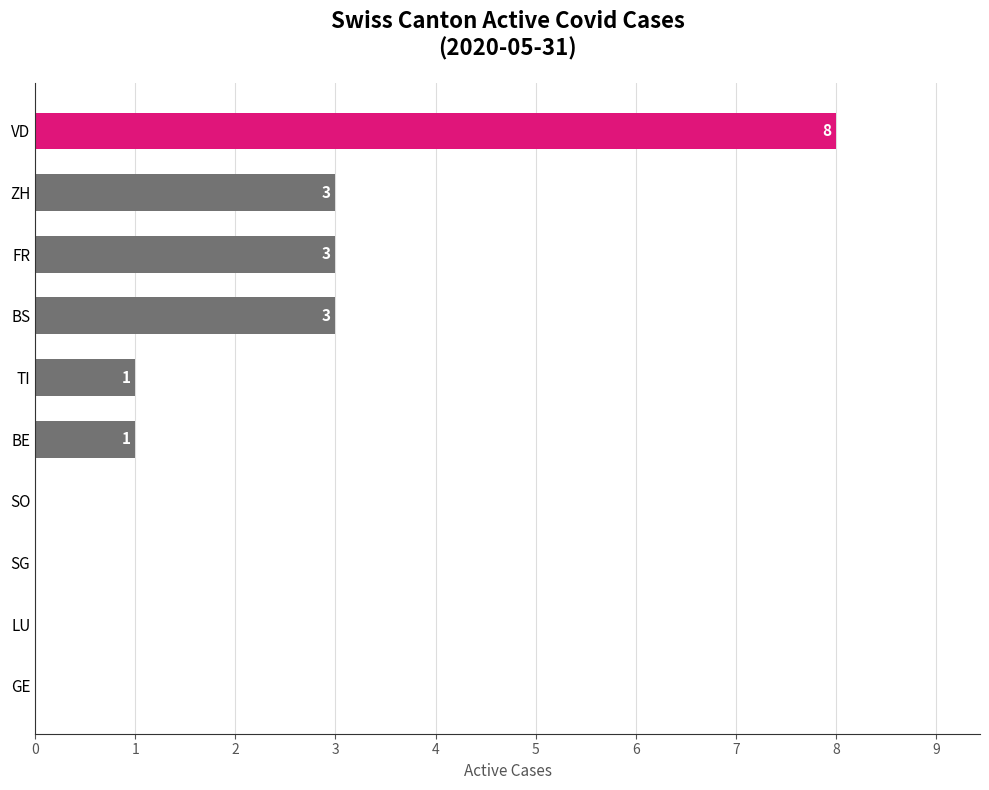

What is the sum of the values at SG and ZH?

3